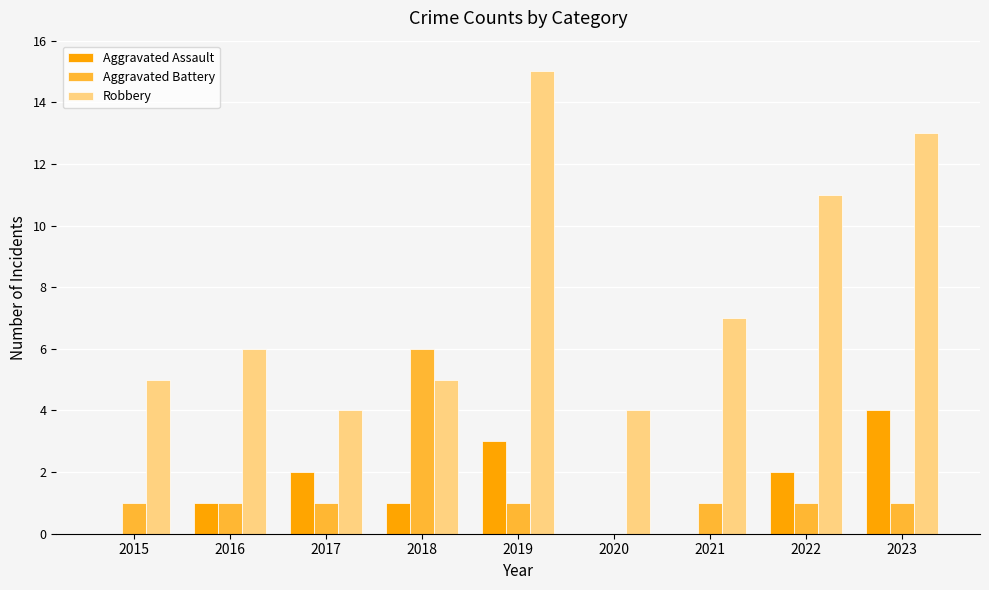

Does the chart contain stacked bars?

No